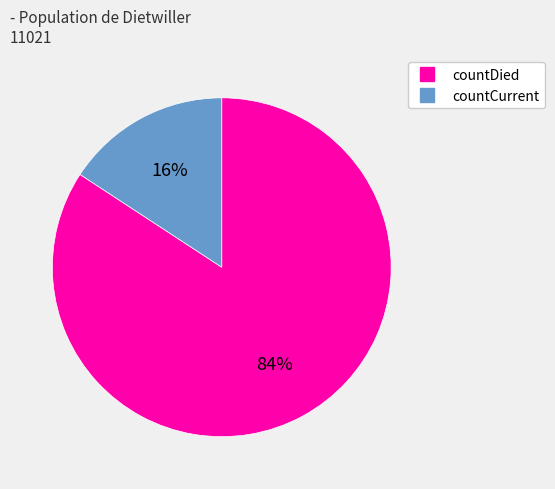

How many slices are in this pie chart?

2